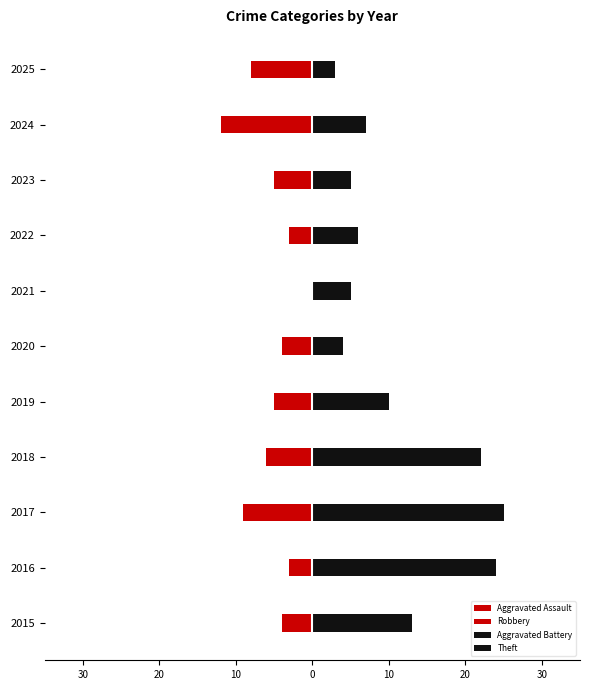

List the series in order of their overall mean, lowest first.

Robbery, Aggravated Assault, Aggravated Battery, Theft